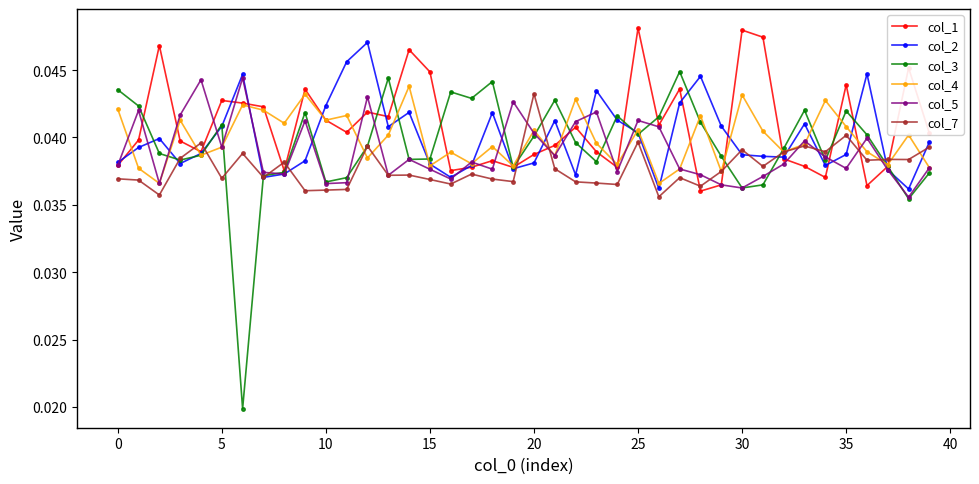

At how many categories does at least one series exceed 0?

40